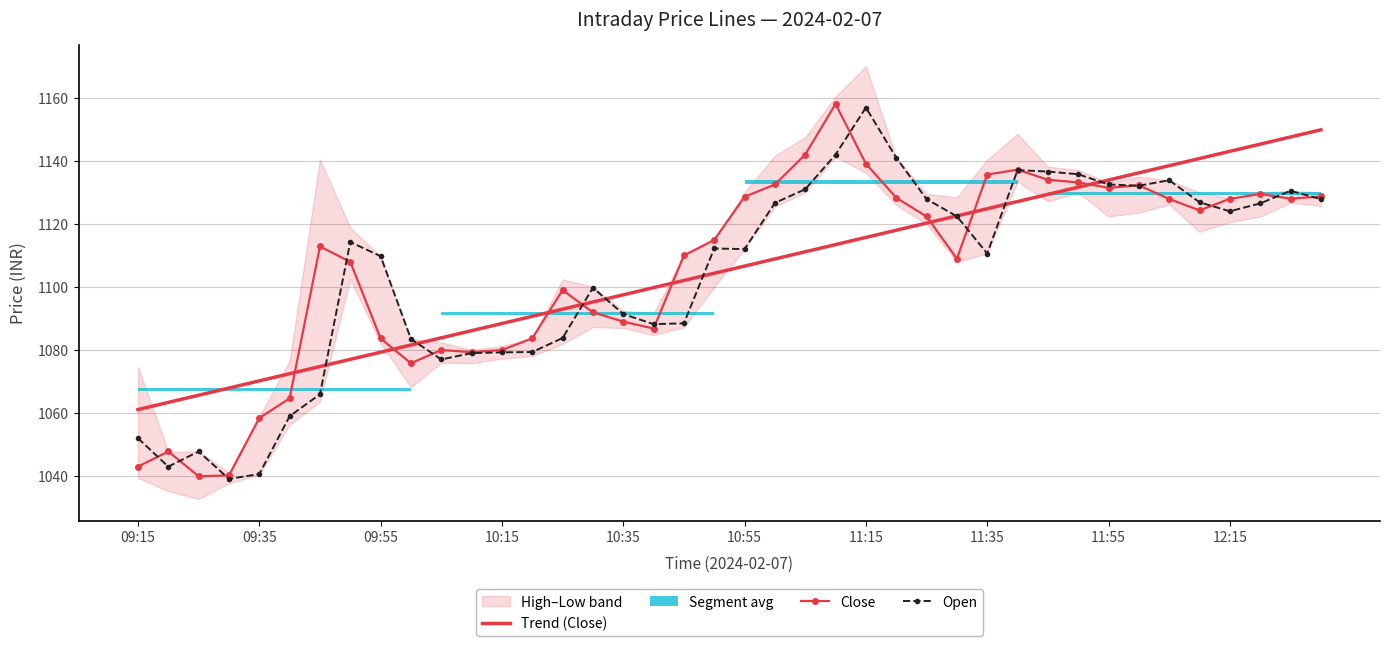

At how many categories does at least one series exceed 1143?

6